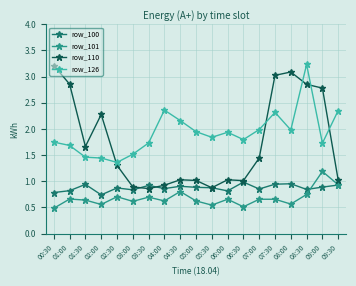

At how many categories does at least one series exceed 0?

19